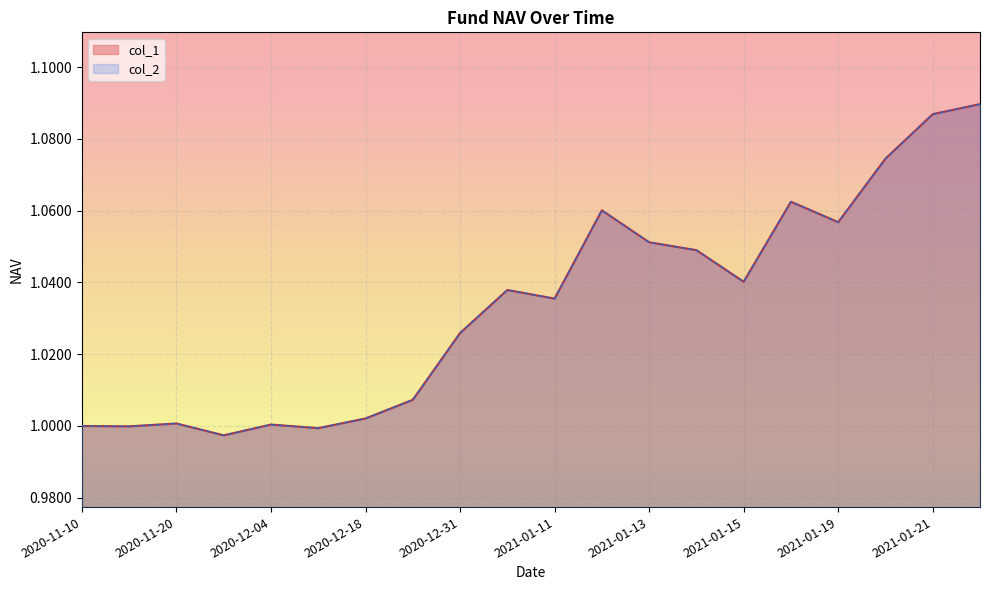

Reading left to right, extract all data points from this chart.

col_1: 2020-11-10=1.0	2020-11-13=1.0	2020-11-20=1.0	2020-11-27=1.0	2020-12-04=1.0	2020-12-11=1.0	2020-12-18=1.0	2020-12-25=1.0	2020-12-31=1.0	2021-01-08=1.0	2021-01-11=1.0	2021-01-12=1.1	2021-01-13=1.1	2021-01-14=1.0	2021-01-15=1.0	2021-01-18=1.1	2021-01-19=1.1	2021-01-20=1.1	2021-01-21=1.1	2021-01-22=1.1
col_2: 2020-11-10=1.0	2020-11-13=1.0	2020-11-20=1.0	2020-11-27=1.0	2020-12-04=1.0	2020-12-11=1.0	2020-12-18=1.0	2020-12-25=1.0	2020-12-31=1.0	2021-01-08=1.0	2021-01-11=1.0	2021-01-12=1.1	2021-01-13=1.1	2021-01-14=1.0	2021-01-15=1.0	2021-01-18=1.1	2021-01-19=1.1	2021-01-20=1.1	2021-01-21=1.1	2021-01-22=1.1